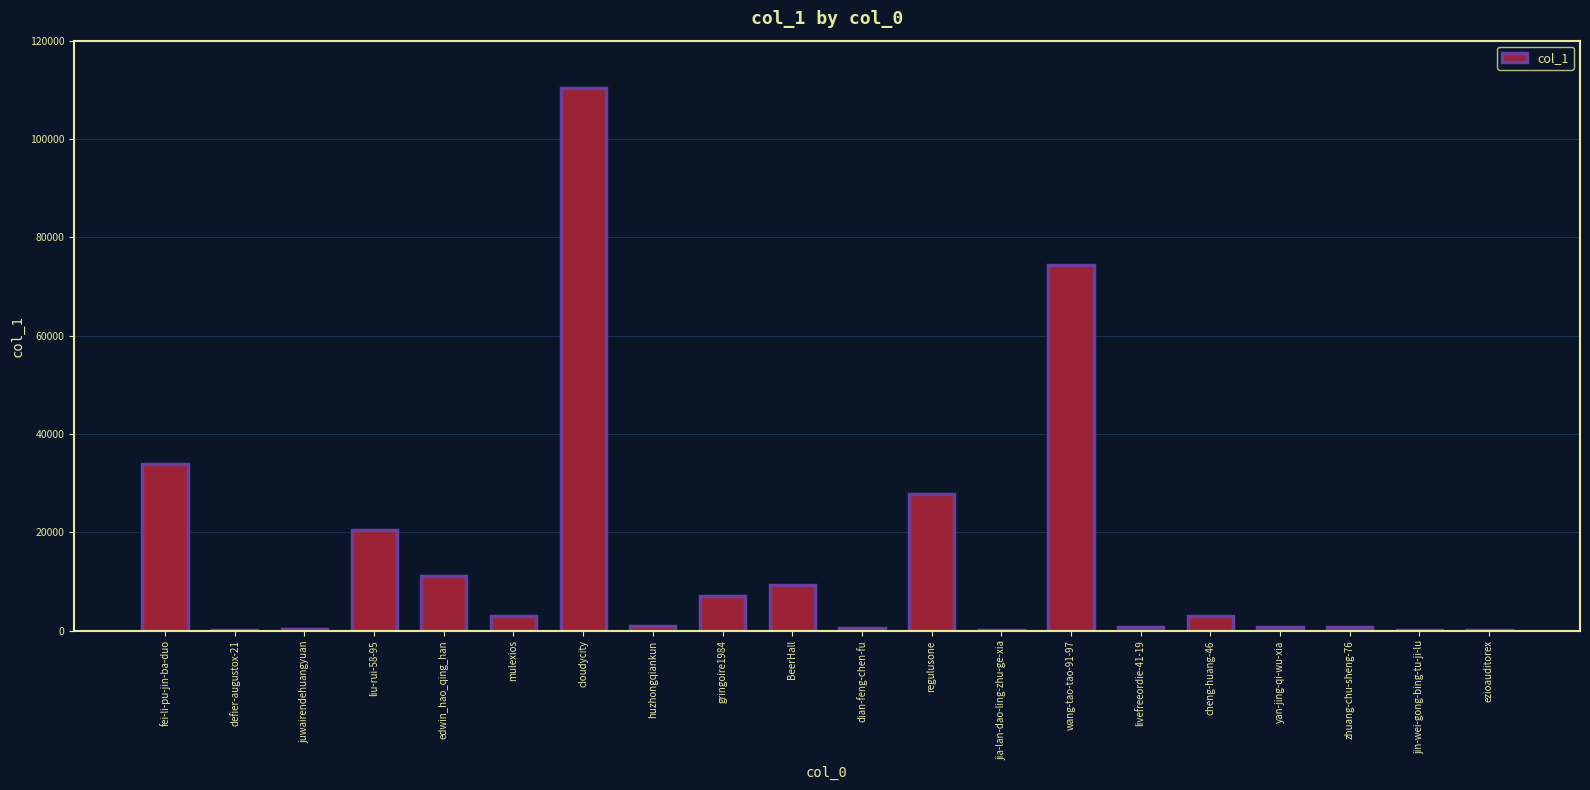

Which has a higher value, BeerHall or wang-tao-tao-91-97?

wang-tao-tao-91-97